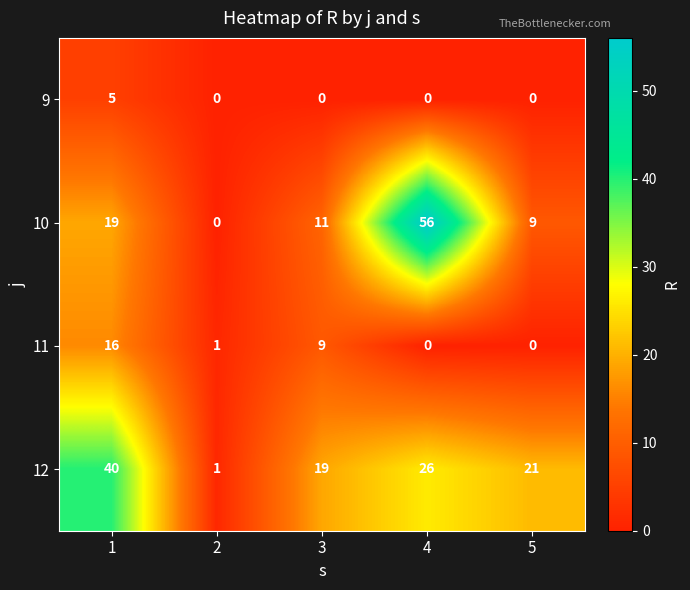

The value of 12 at 3 is 8. True or false?

False